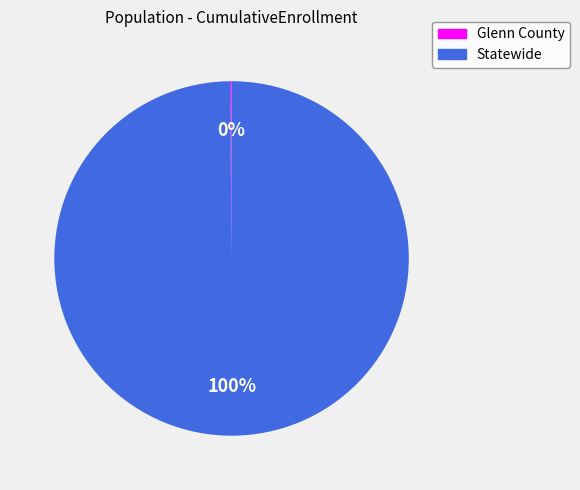

To the nearest percent, what is the difference between the largest and smallest slice percentages?

100%